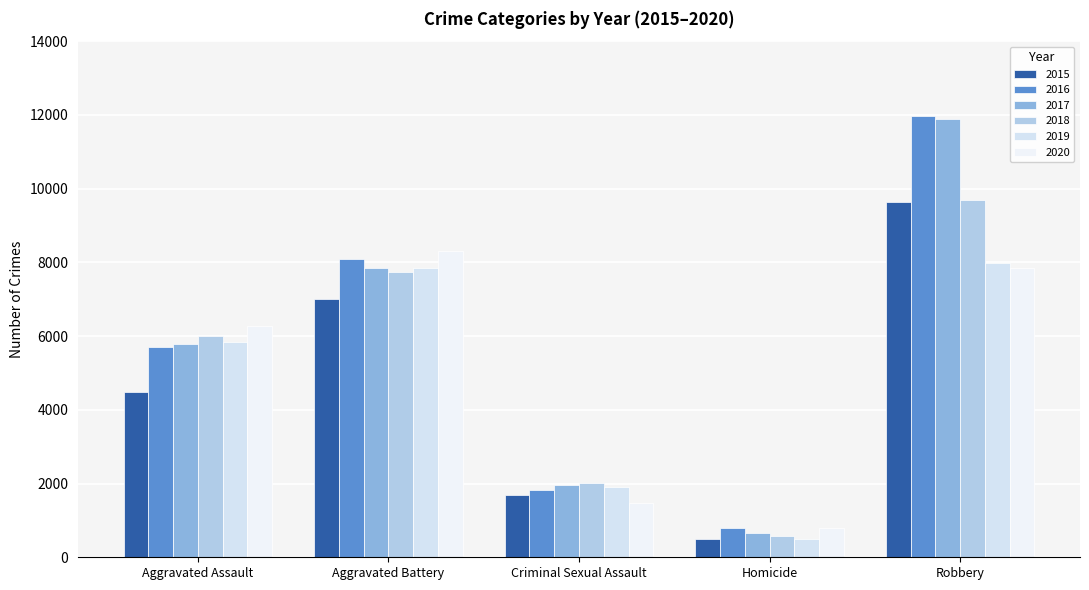

What is the total value across all series at Criminal Sexual Assault?

10858